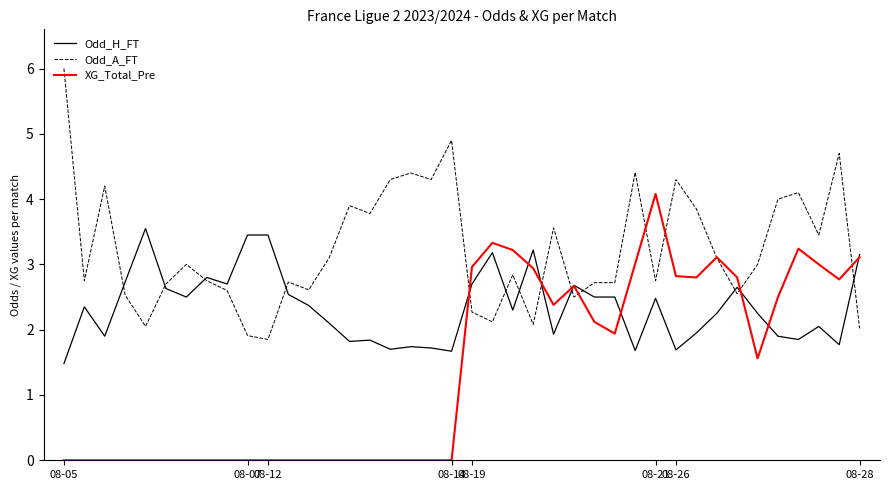

Which series has the largest total across all categories?

Odd_A_FT